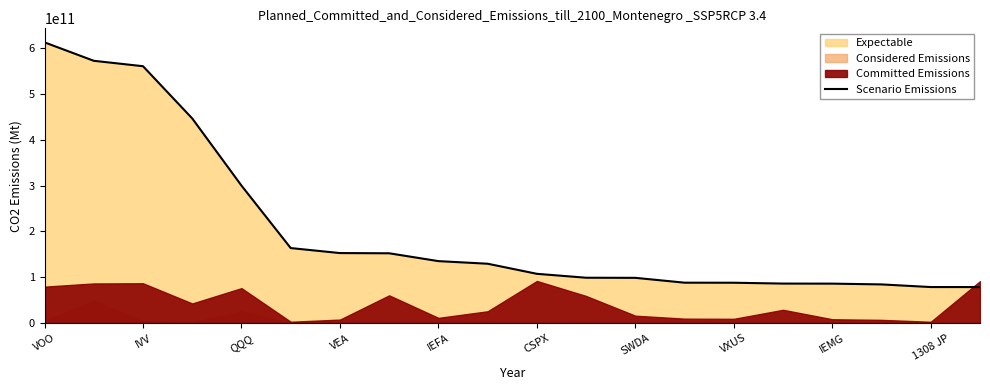

Where is Scenario Emissions nearest to the value 345801877637?

QQQ